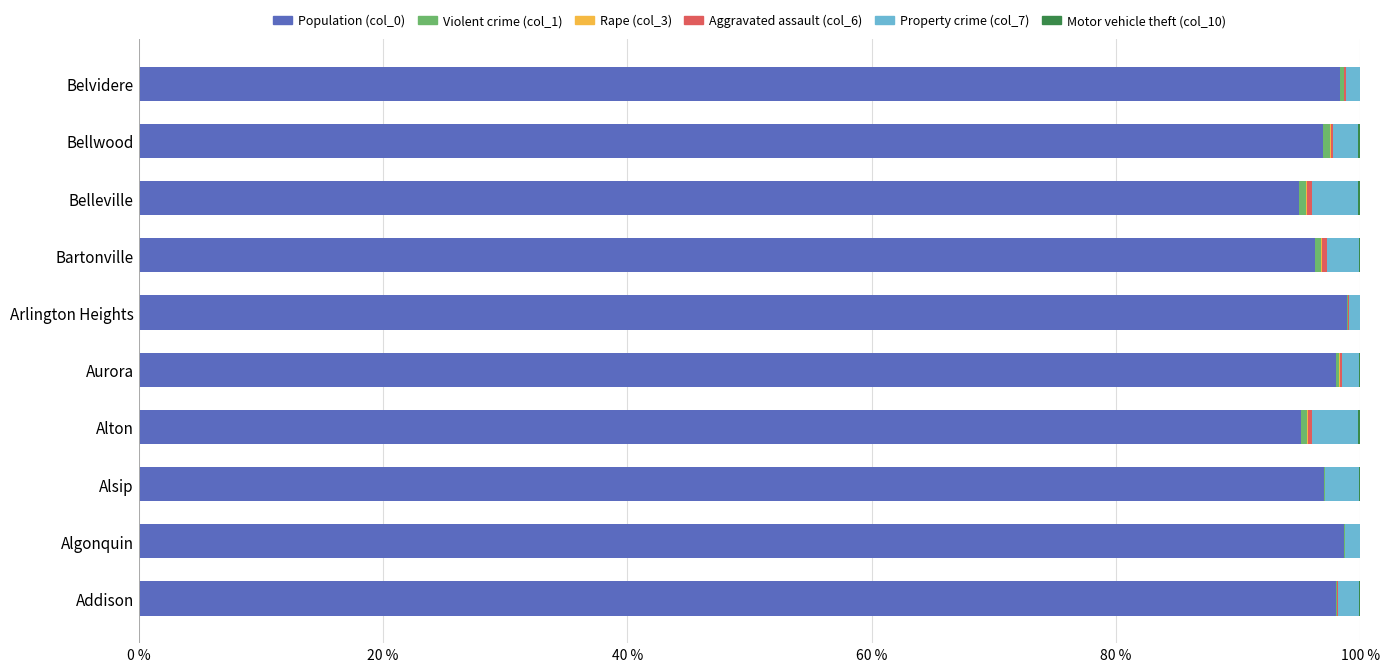

Is it true that Population (col_0) equals 24.3 at Belleville?

False